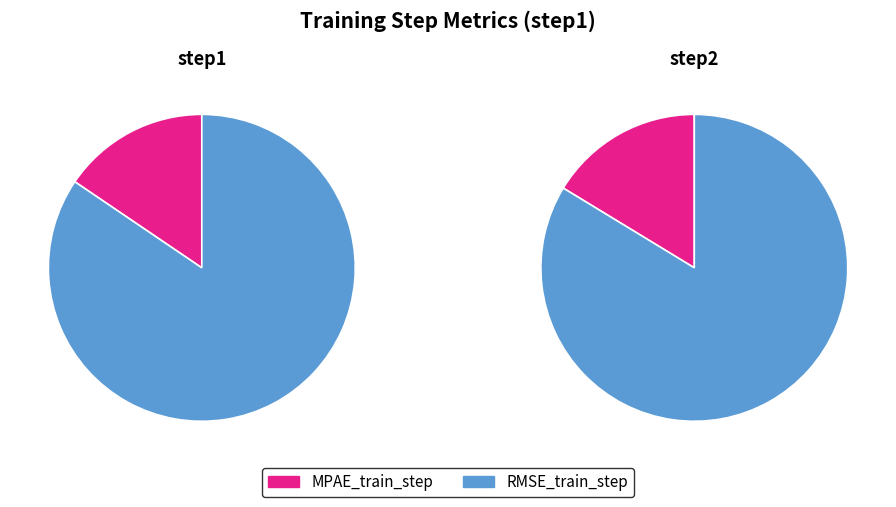

Which slice is the largest?

RMSE_train_step